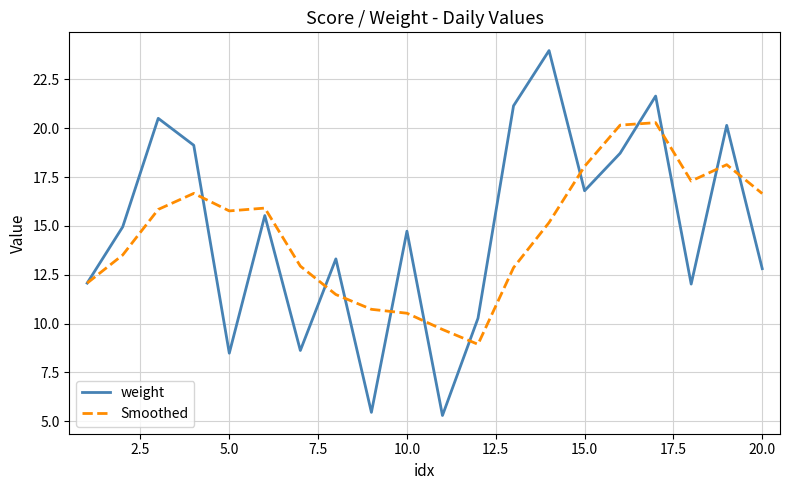

What is the maximum value for weight?

24.0